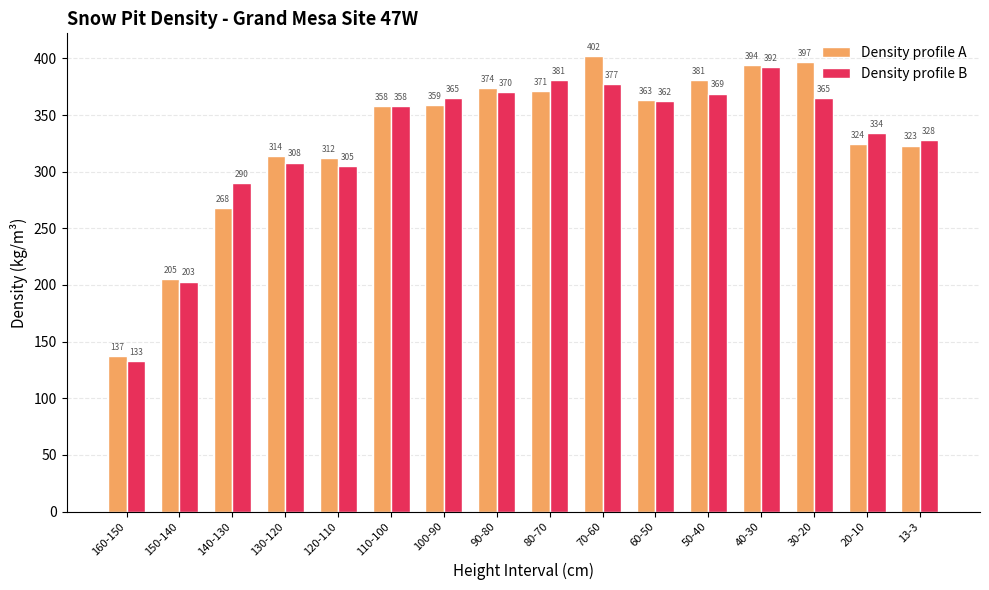

The value of Density profile A at 90-80 is 374. True or false?

True